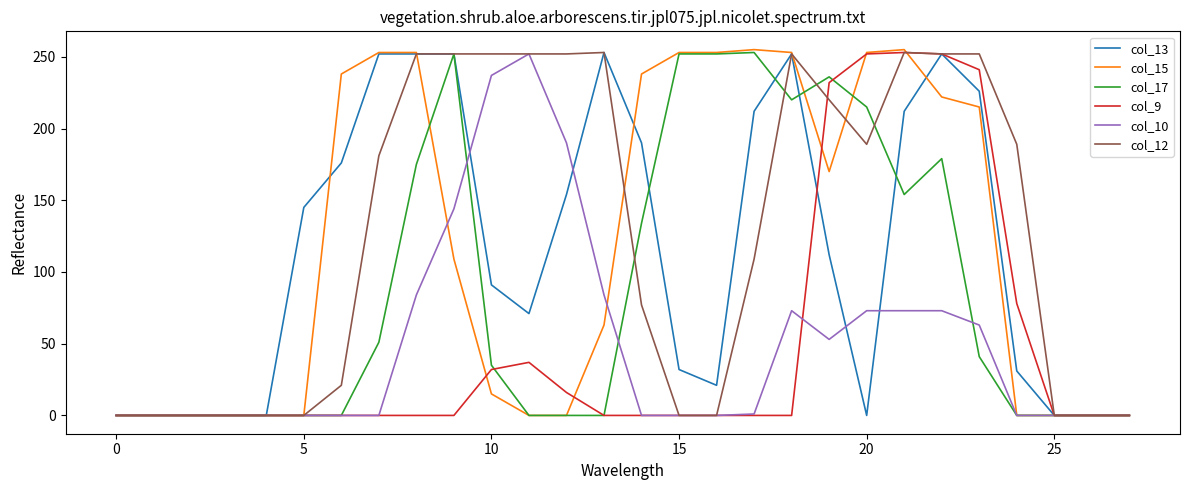

What are all the series names shown in the legend?

col_13, col_15, col_17, col_9, col_10, col_12